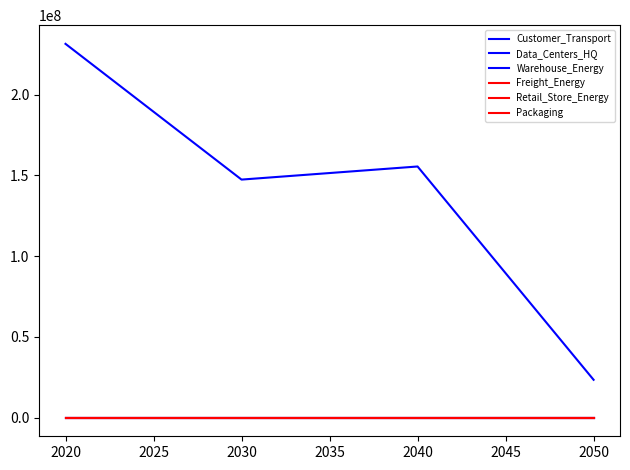

Is this an area chart (filled region under the line)?

No